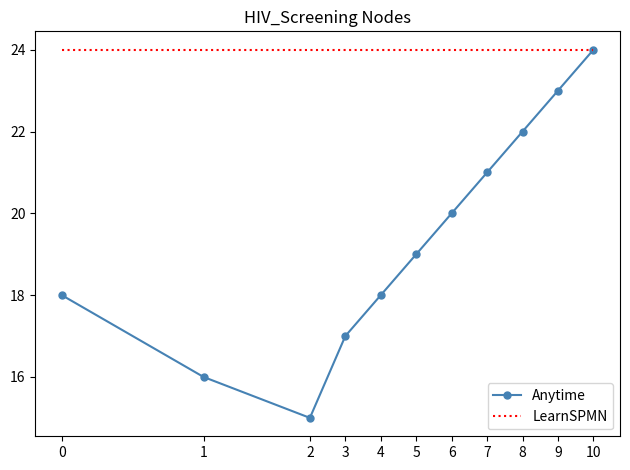

Read the LearnSPMN value at 3.

24